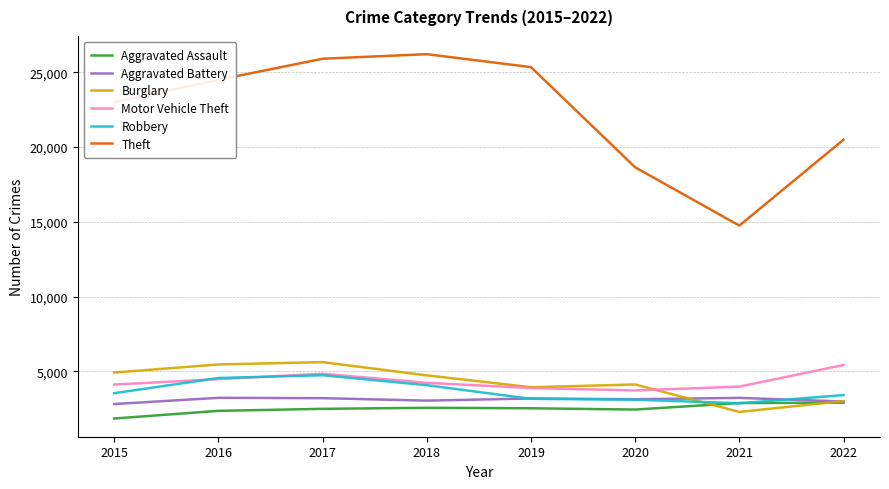

What is the total value across all series at 2022?

38194